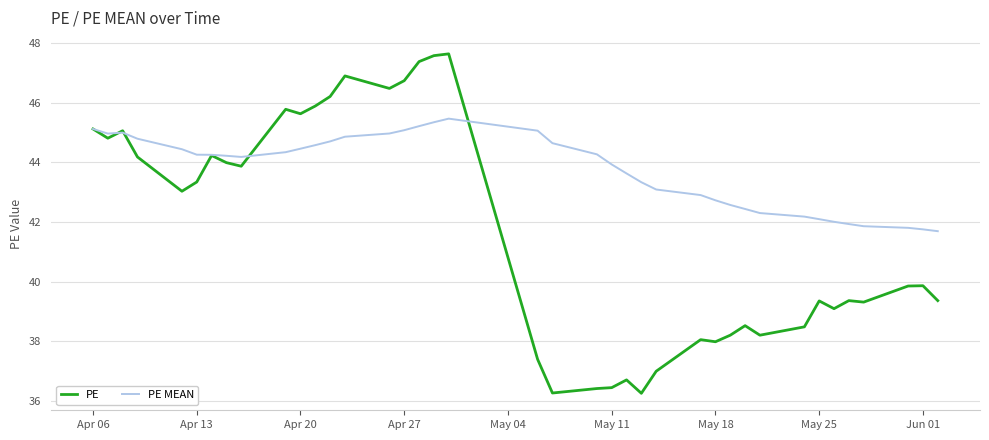

Which series has the largest range (max minus min)?

PE